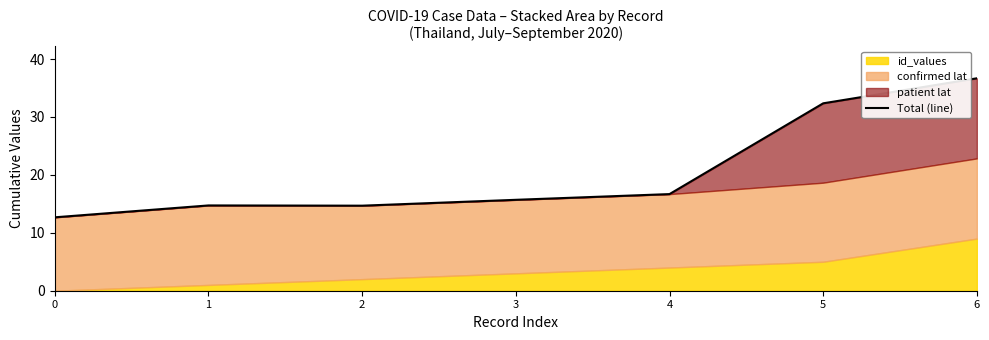

Is it true that the value at 0 is 5.6?

False